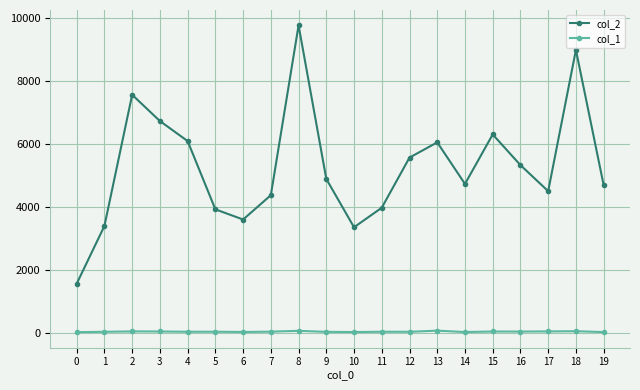

The value of col_2 at 3 is 6738. True or false?

True